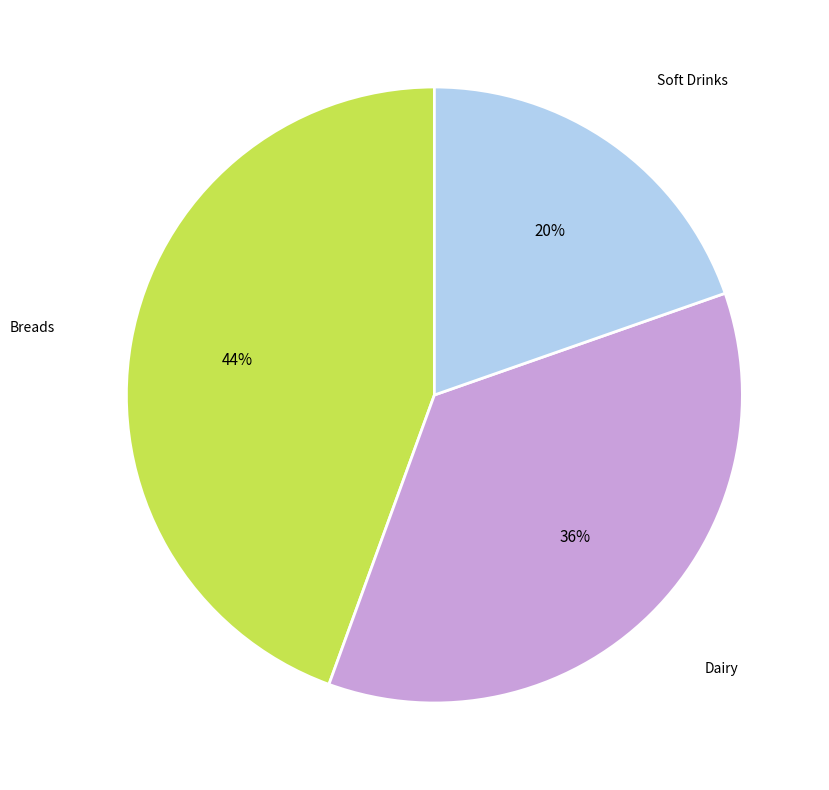

Rank the categories by value from highest to lowest.

Breads, Dairy, Soft Drinks